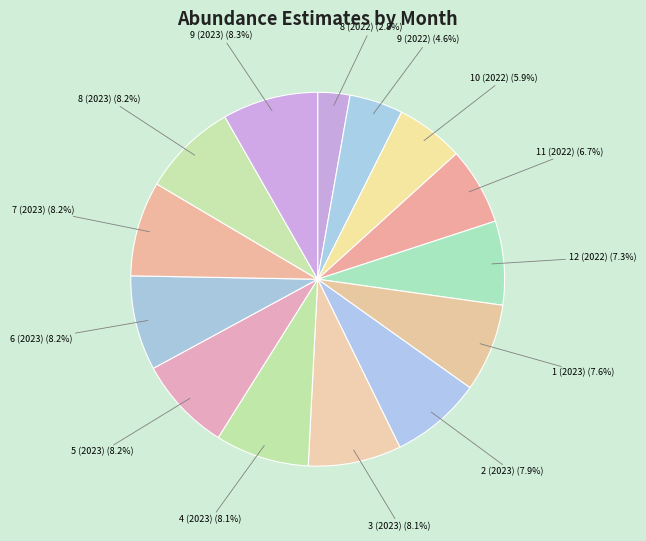

Which slice is the smallest?

8 (2022)